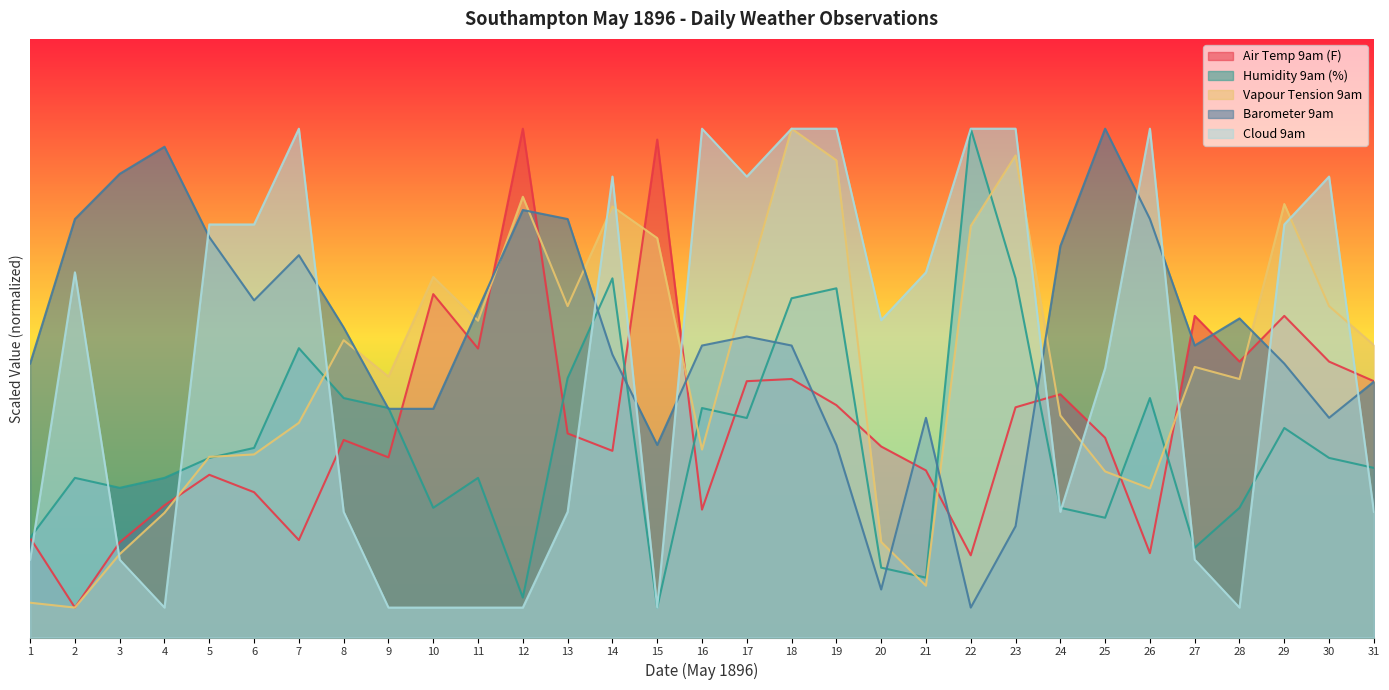

At 5, list the series in order from smallest to largest.

Air Temp 9am (F), Humidity 9am (%), Vapour Tension 9am, Barometer 9am, Cloud 9am